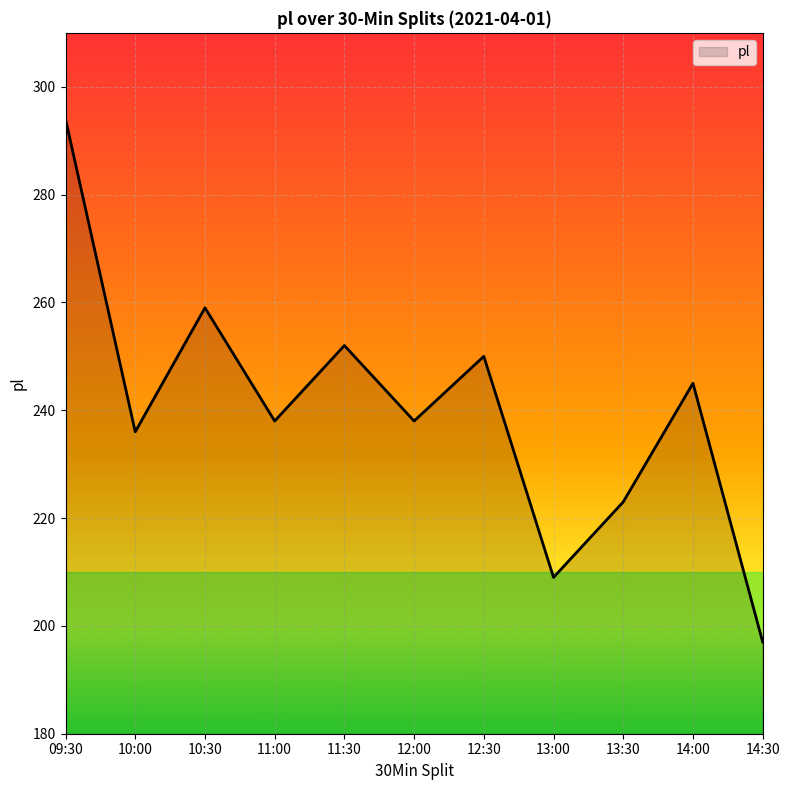

Read the value at 12:00.

238